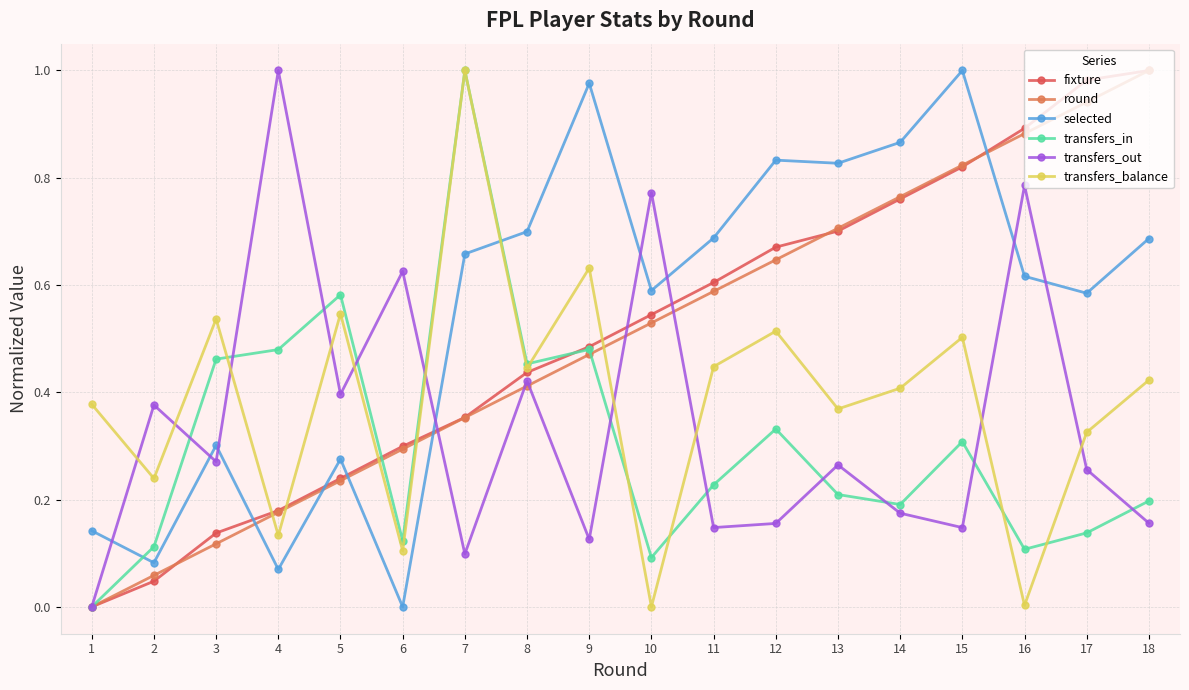

At which category is the sum across all series the highest?

15